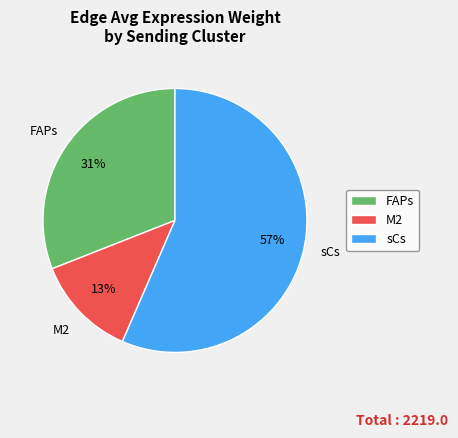

Between sCs and FAPs, which is larger?

sCs